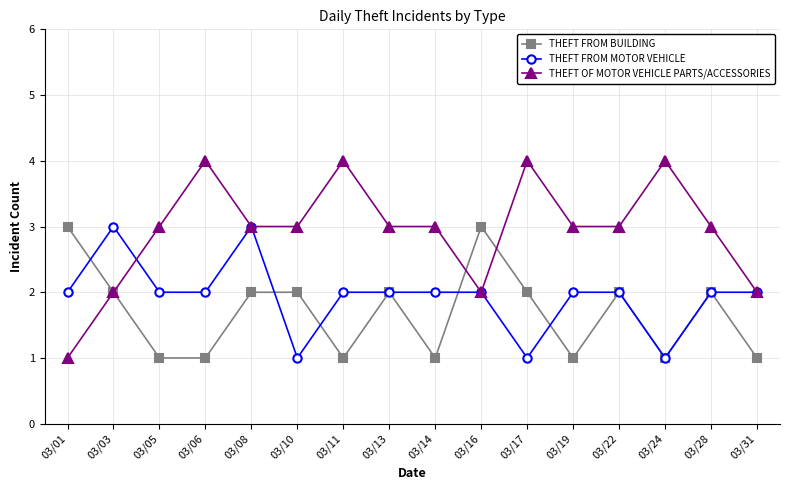

What is the value of the THEFT FROM MOTOR VEHICLE point at the 5th from the left?

3